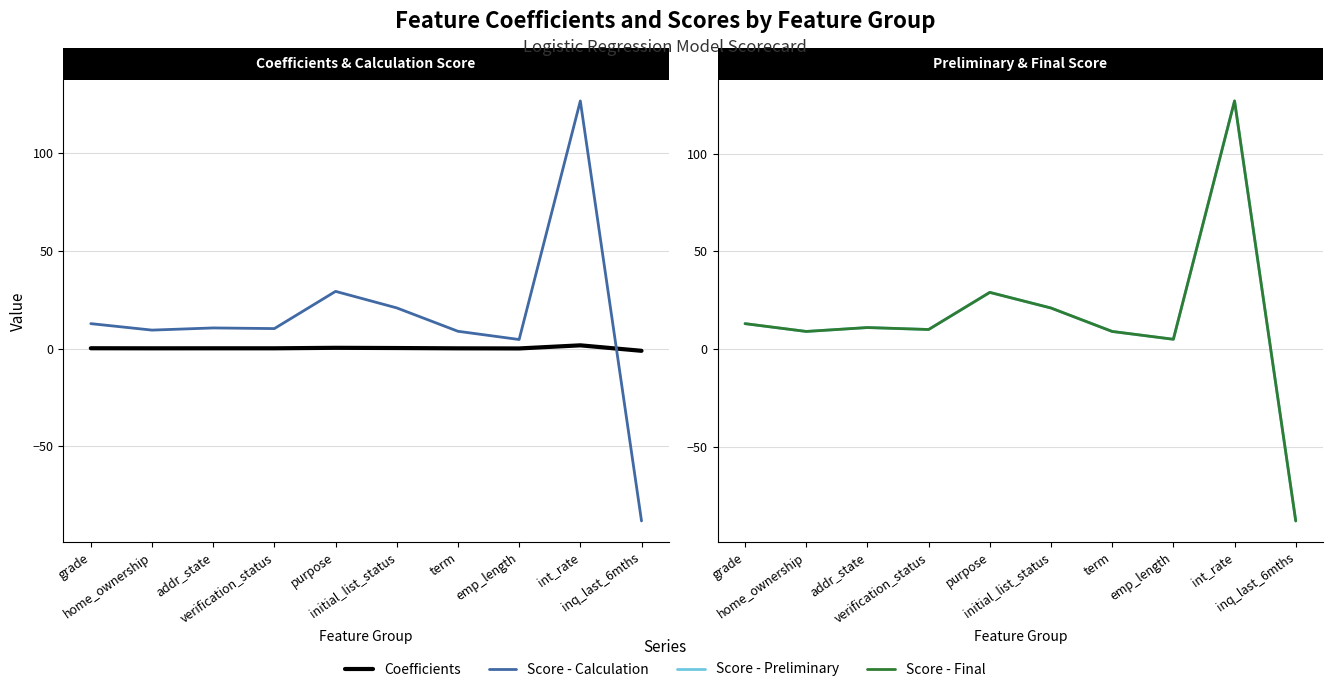

How many data points does each series have?

10